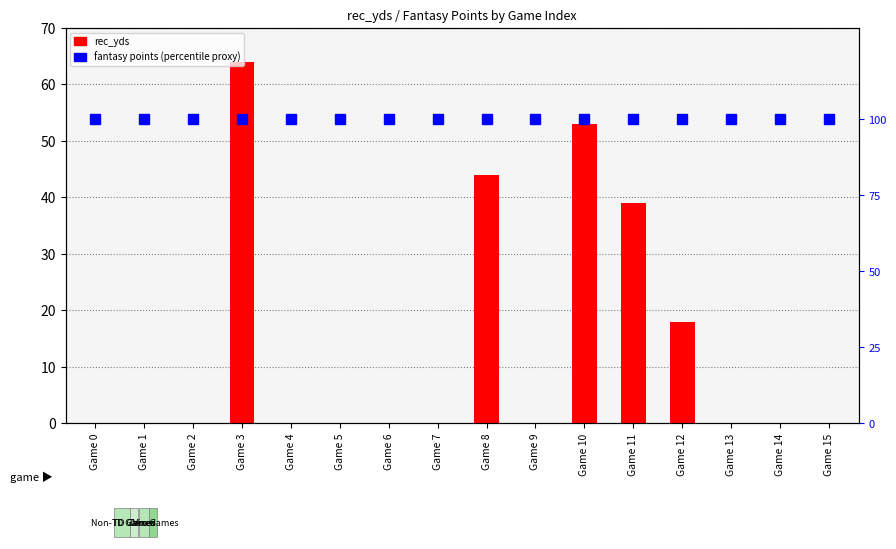

Reading left to right, transcribe all the data shown in this chart.

rec_yds: Game 0=0	Game 1=0	Game 2=0	Game 3=64	Game 4=0	Game 5=0	Game 6=0	Game 7=0	Game 8=44	Game 9=0	Game 10=53	Game 11=39	Game 12=18	Game 13=0	Game 14=0	Game 15=0
fantasy points (scaled): Game 0=100	Game 1=100	Game 2=100	Game 3=100	Game 4=100	Game 5=100	Game 6=100	Game 7=100	Game 8=100	Game 9=100	Game 10=100	Game 11=100	Game 12=100	Game 13=100	Game 14=100	Game 15=100